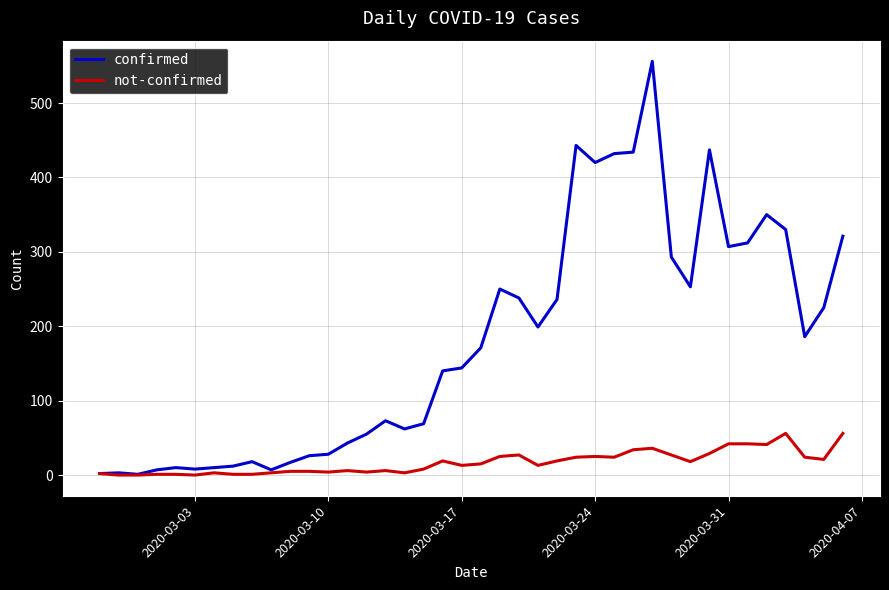

What are all the series names shown in the legend?

confirmed, not-confirmed